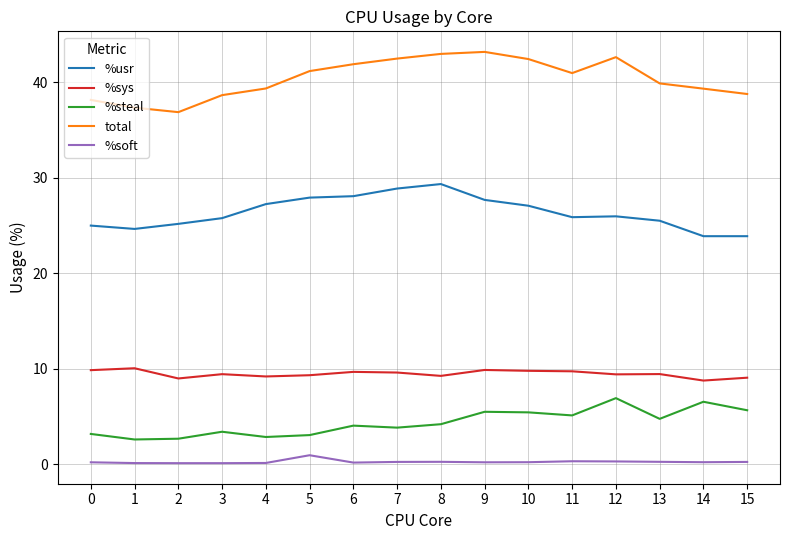

True or false: %soft and %usr intersect in this chart.

False